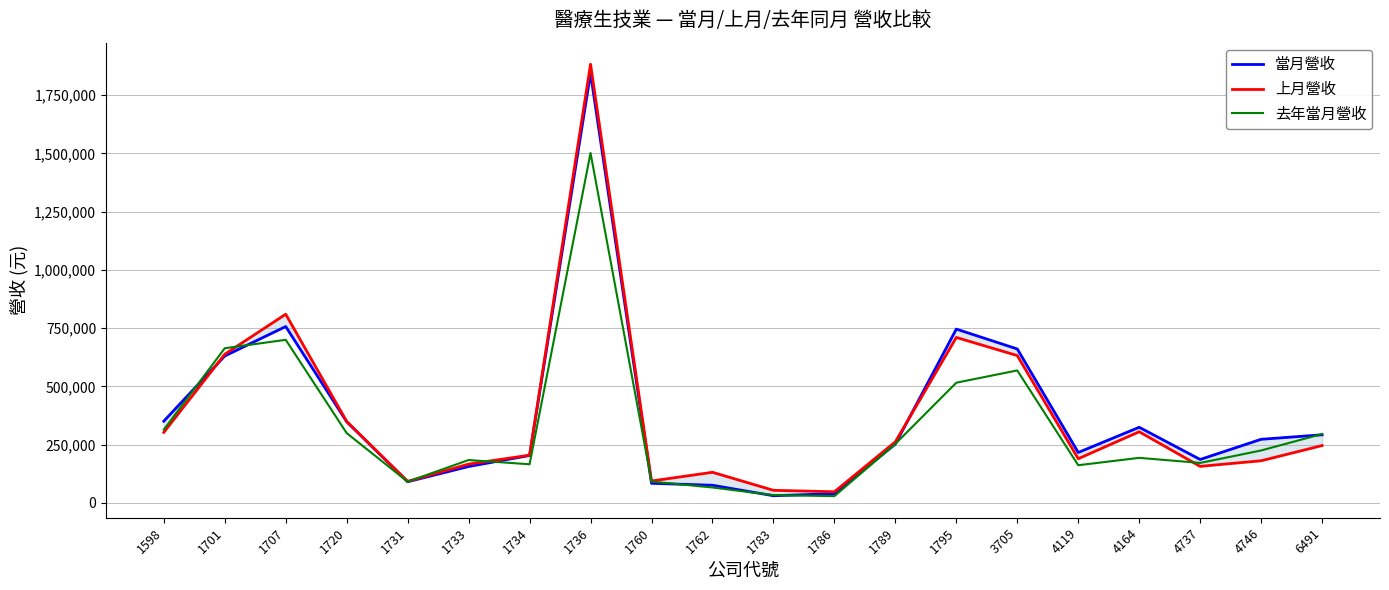

What is the average value of the 上月營收 series?

372483